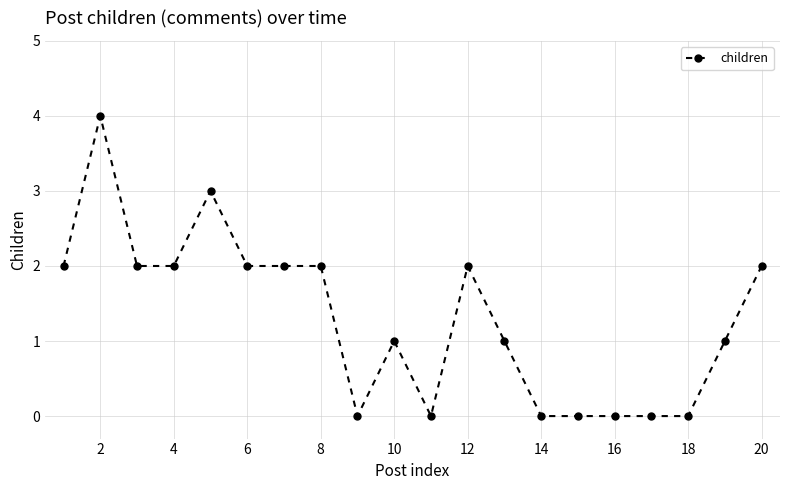

How many values are below 2?

10